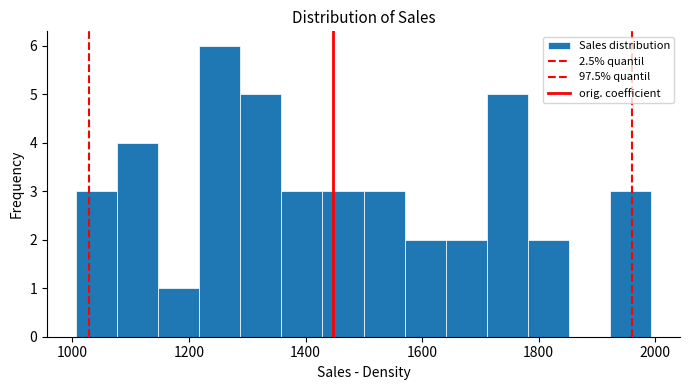

Around what value on the x-axis is the tallest bar? Give the approximate position of its centre, as read against the axis.

1260